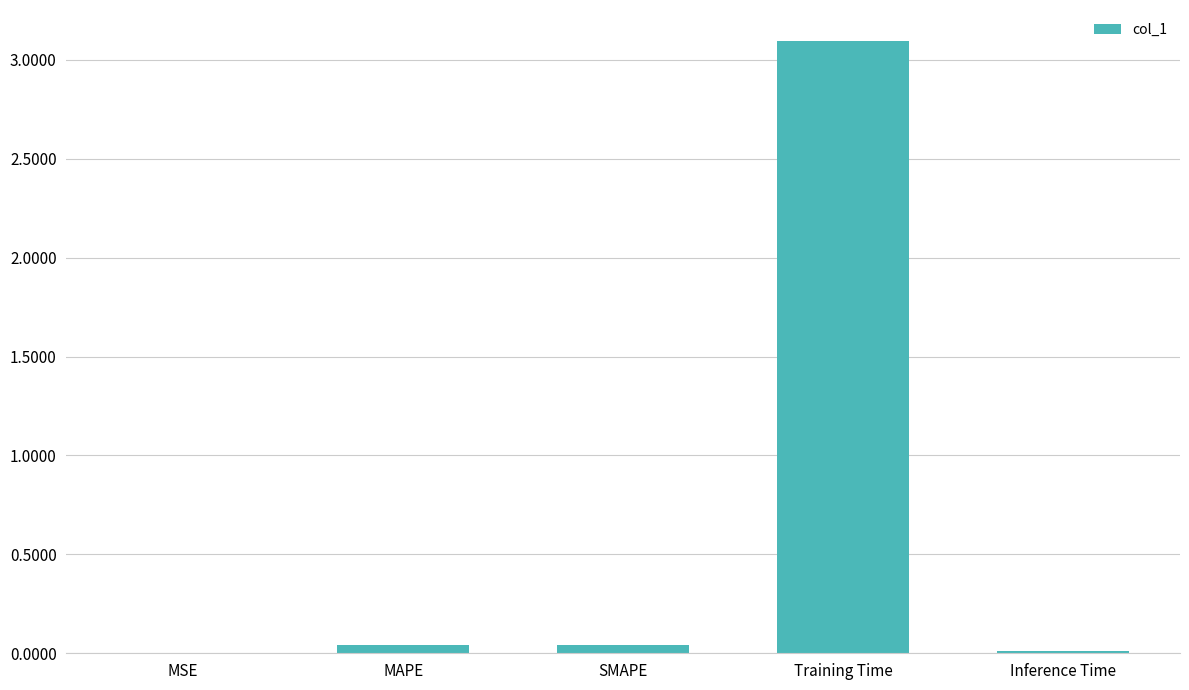

What is the maximum value shown in the chart?

3.1